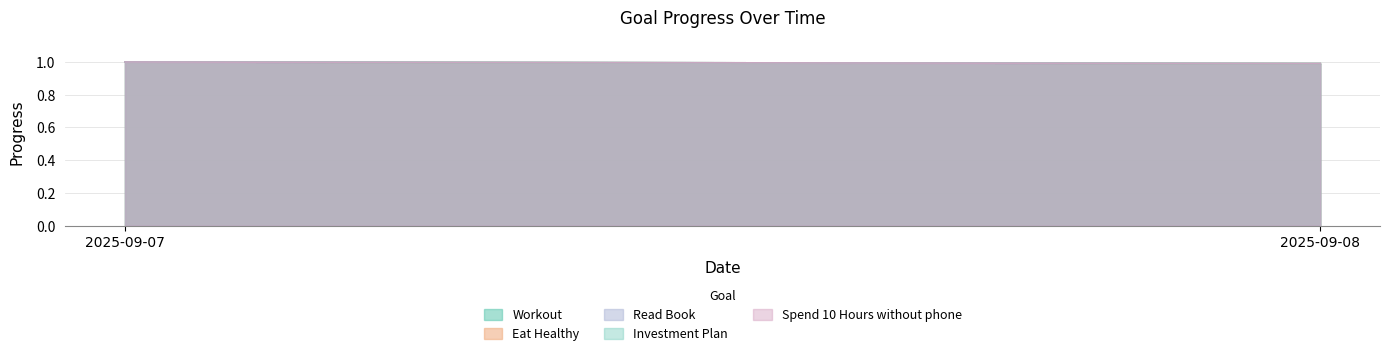

Which category has the highest value in the Workout series?

2025-09-07